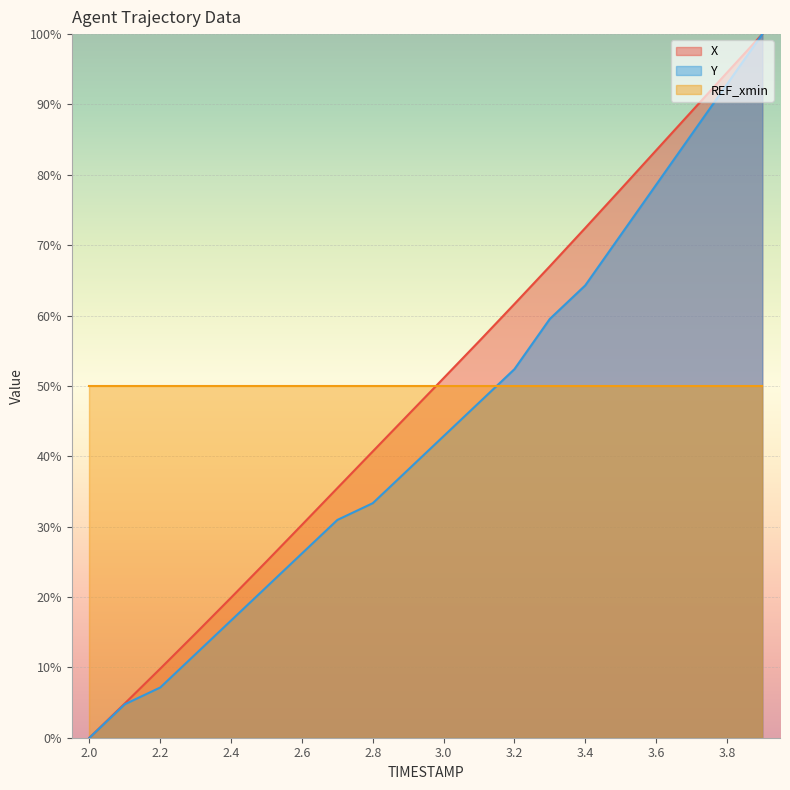

Which label corresponds to the largest value in the chart?

3.9